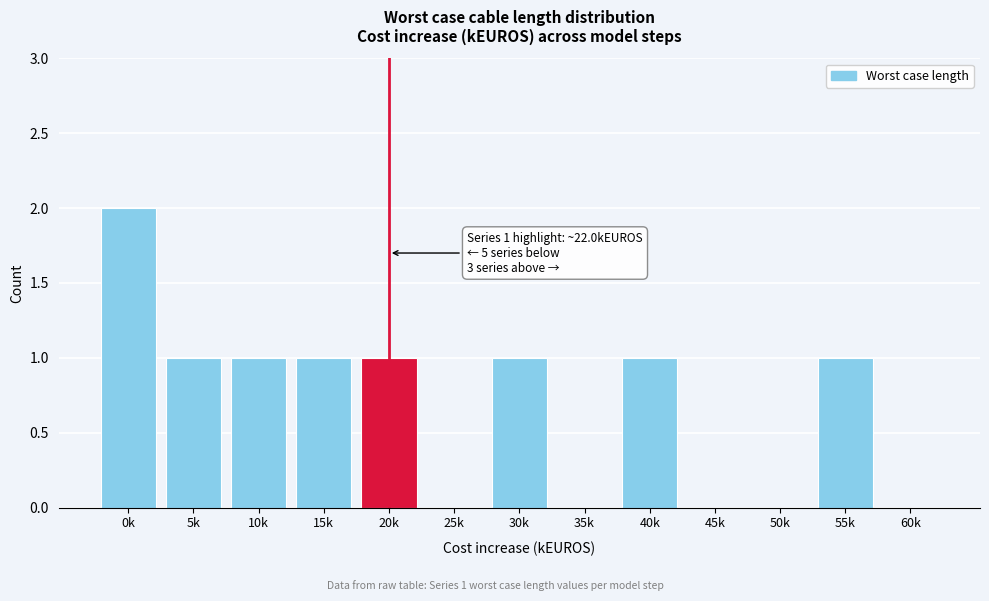

Reading left to right, list all the values displayed in this chart.

0k=2	5k=1	10k=1	15k=1	20k=1	25k=0	30k=1	35k=0	40k=1	45k=0	50k=0	55k=1	60k=0